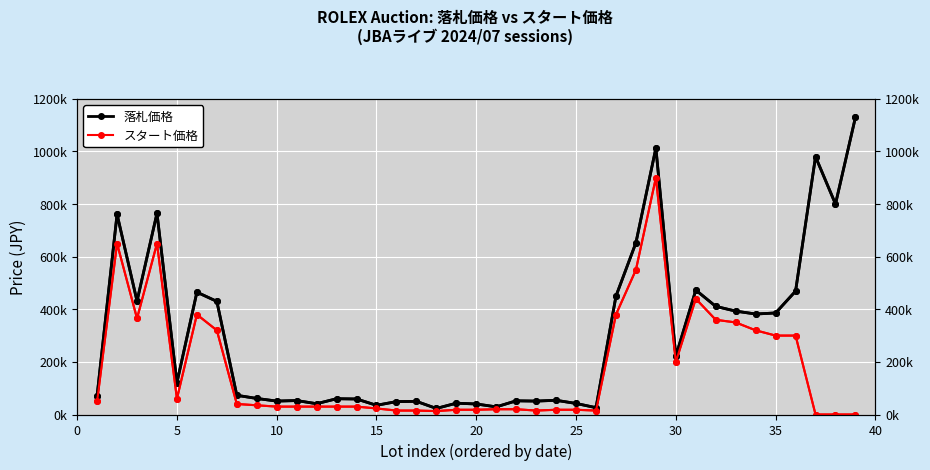

True or false: 落札価格 and スタート価格 intersect in this chart.

False